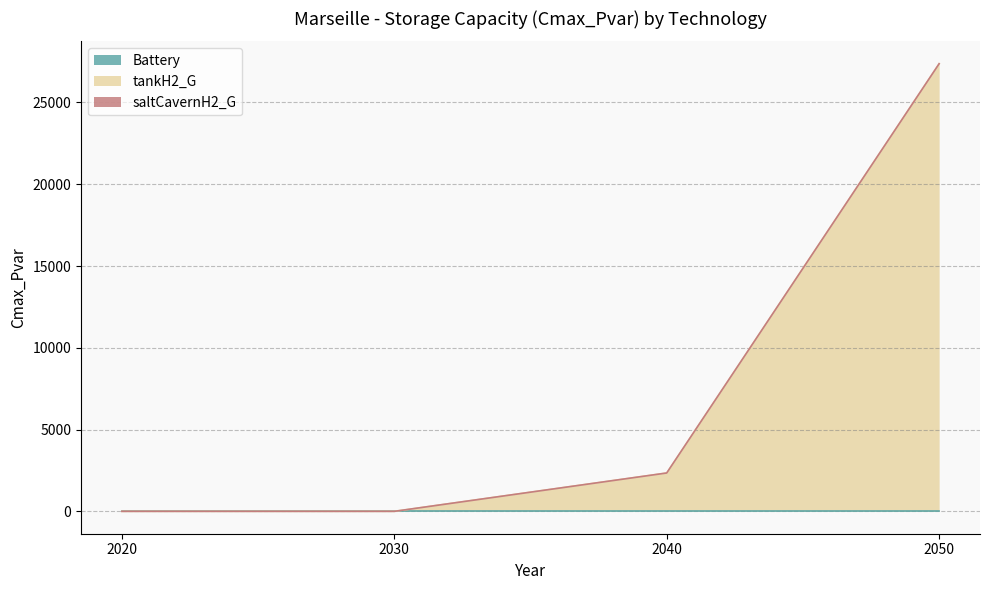

Reading right to left, transcribe all the data shown in this chart.

Battery: 0.0	0.0	0.0	0.0
tankH2_G: 27368.7	2345.4	0.0	0.0
saltCavernH2_G: 0.0	0.0	0.0	0.0